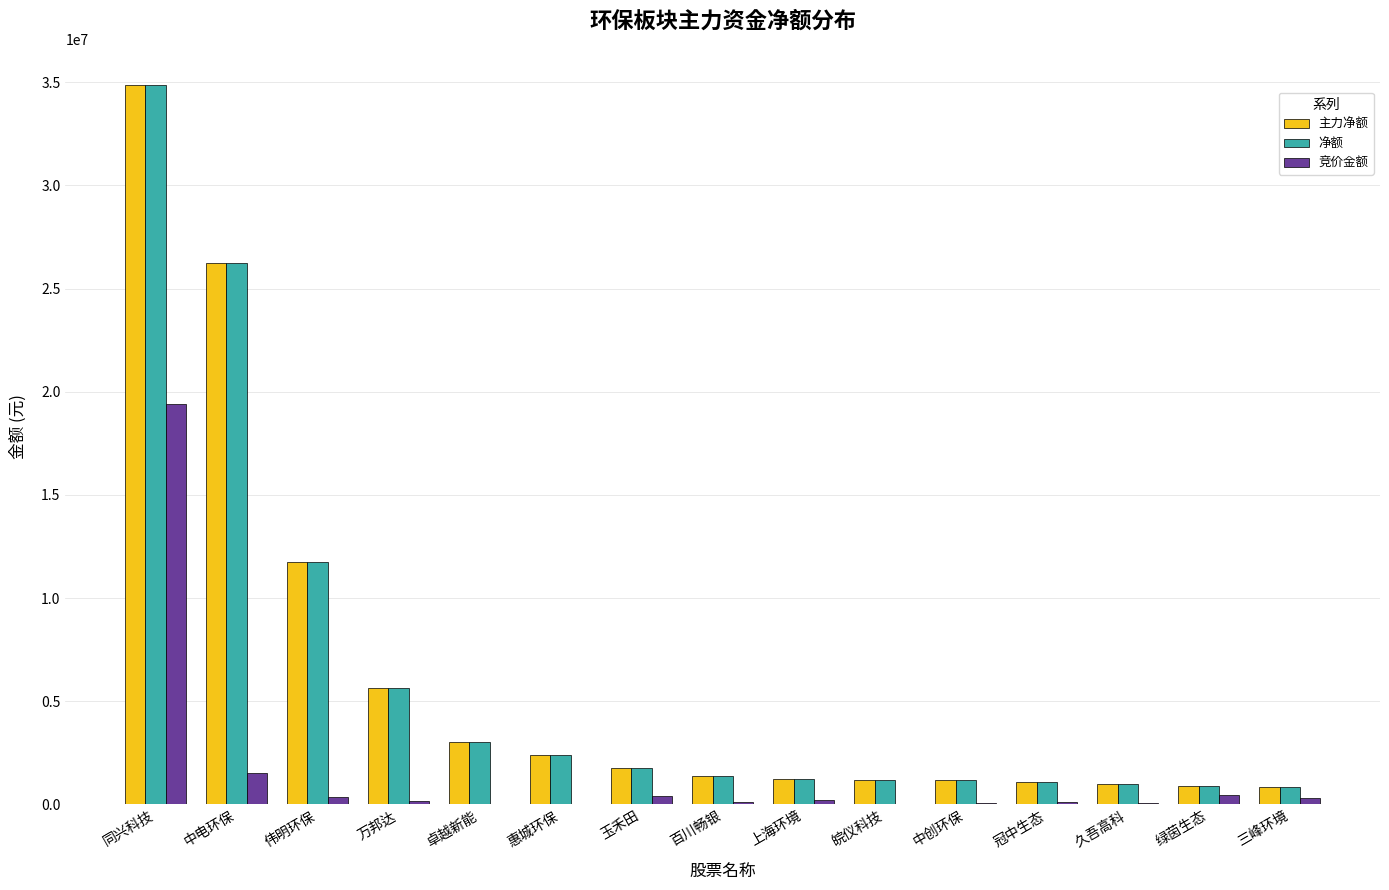

At which category is the sum across all series the highest?

同兴科技